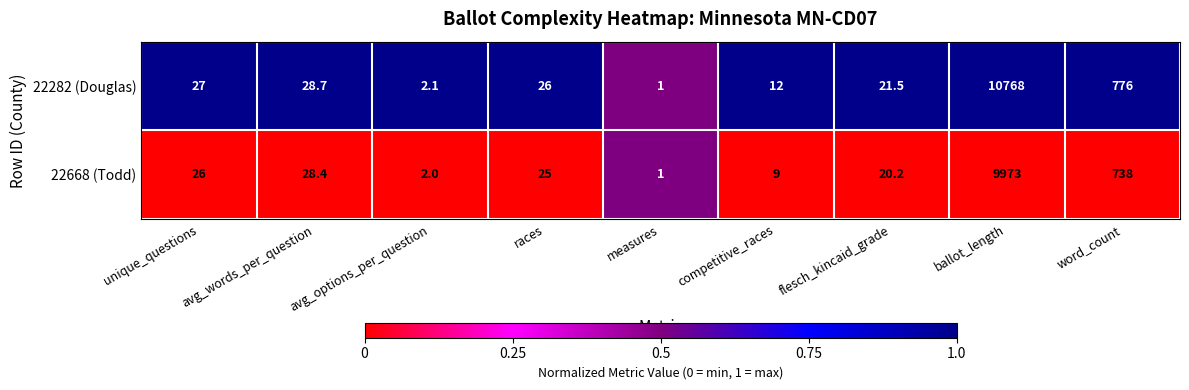

What is the minimum value for 22282 (Douglas)?

1.0